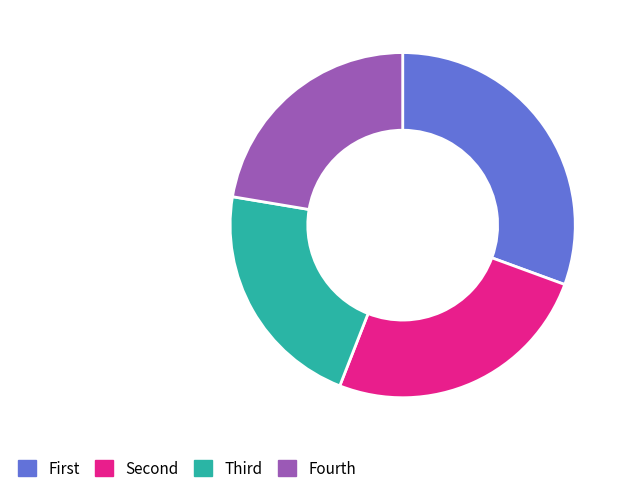

Which slice is the smallest?

Third